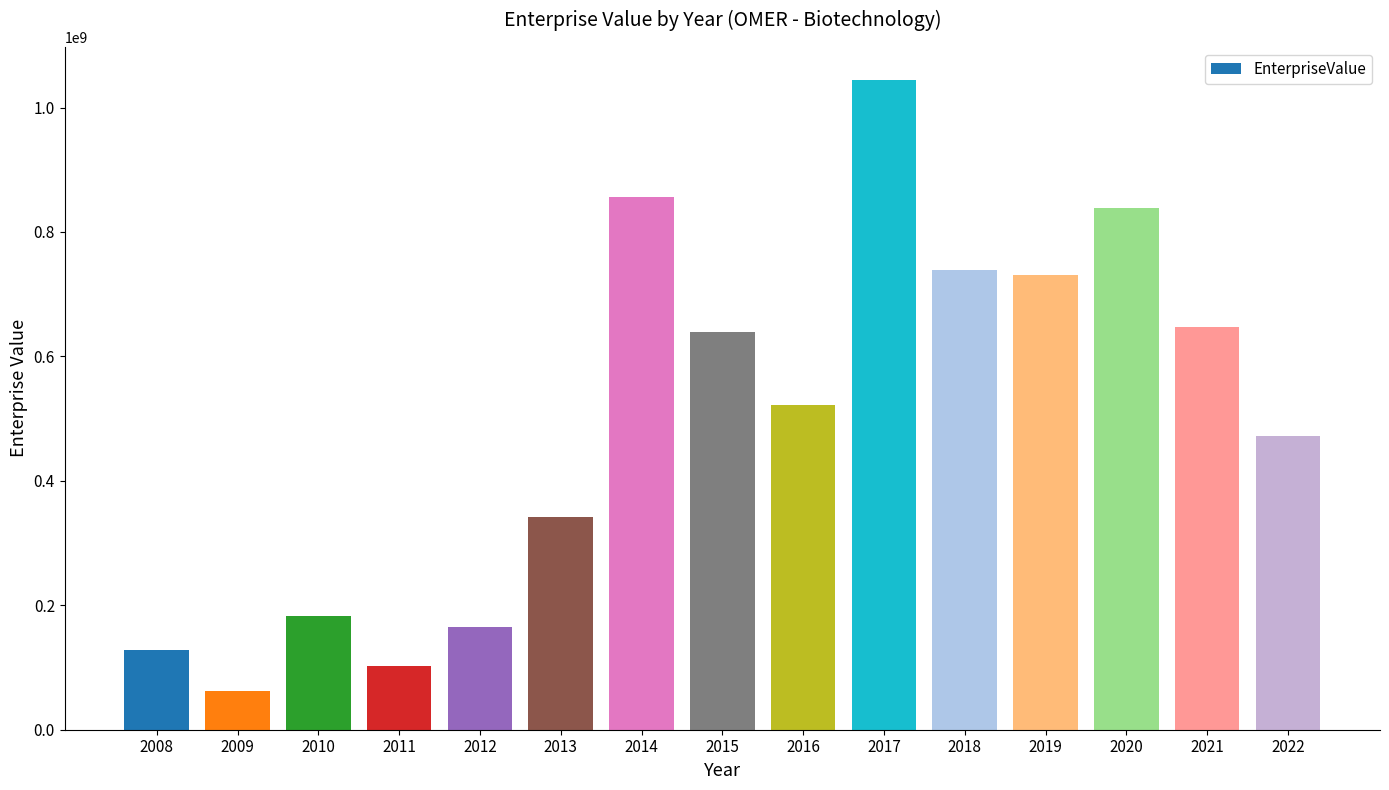

Are the bars grouped side by side (vs. stacked)?

No